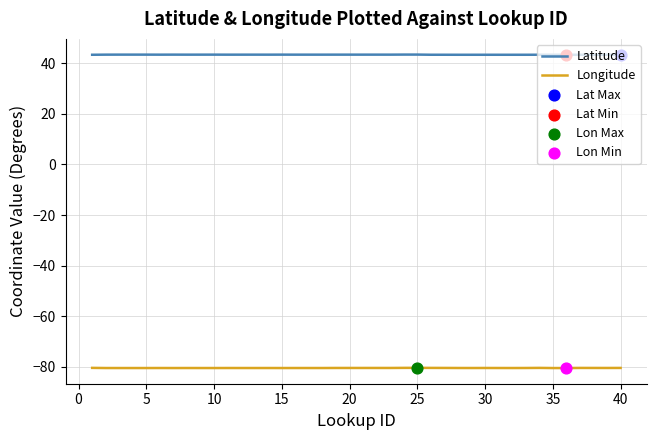

Rank the series by their maximum value, from lowest to highest.

Longitude, Latitude